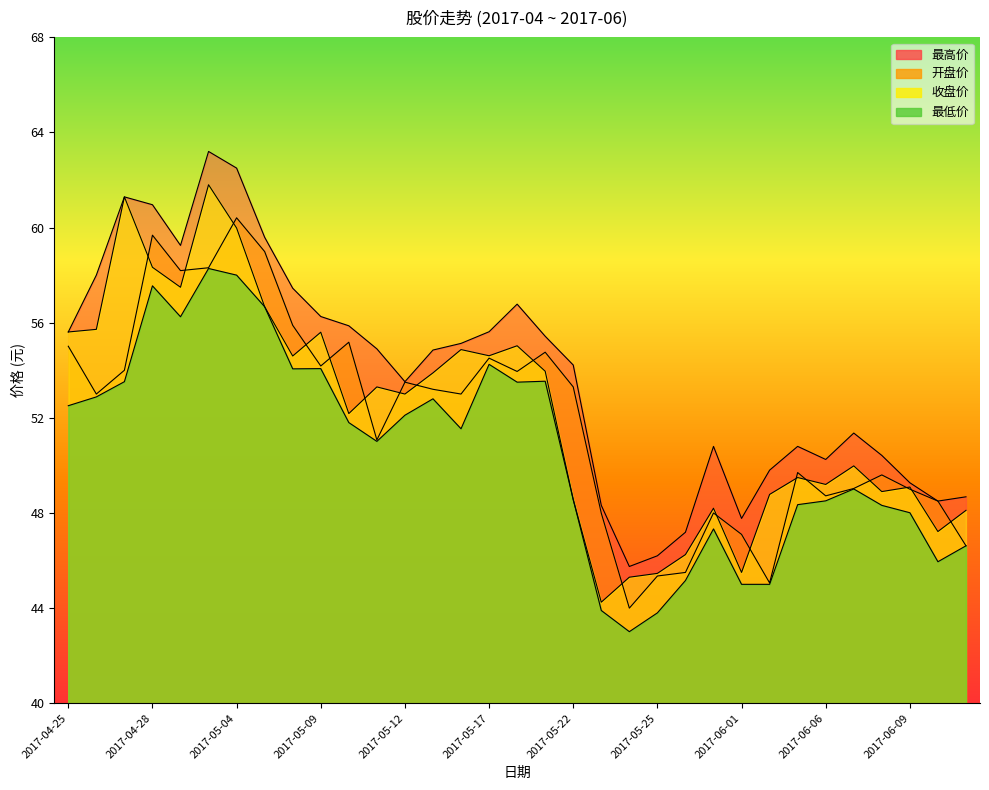

Which series has the largest total across all categories?

最高价